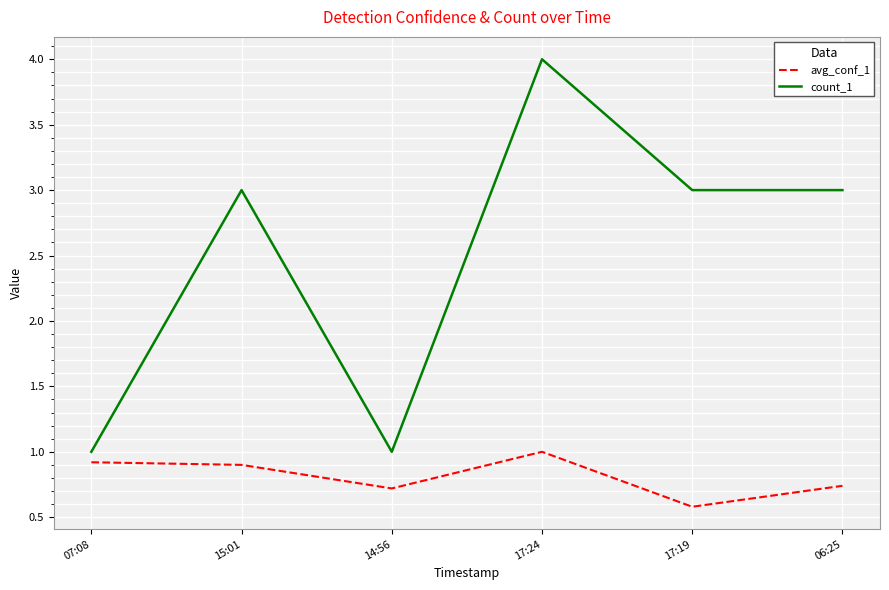

The value of count_1 at 17:24 is 4.0. True or false?

True